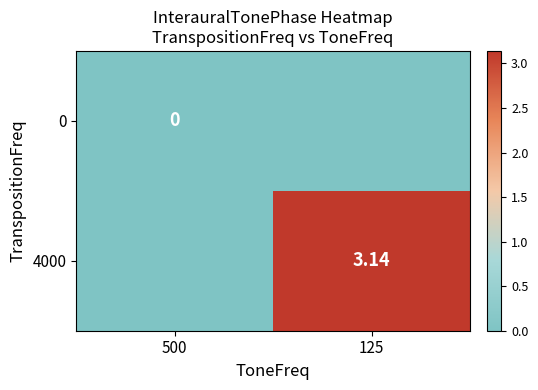

What is the difference between the 4000 values at 125 and 500?

3.1